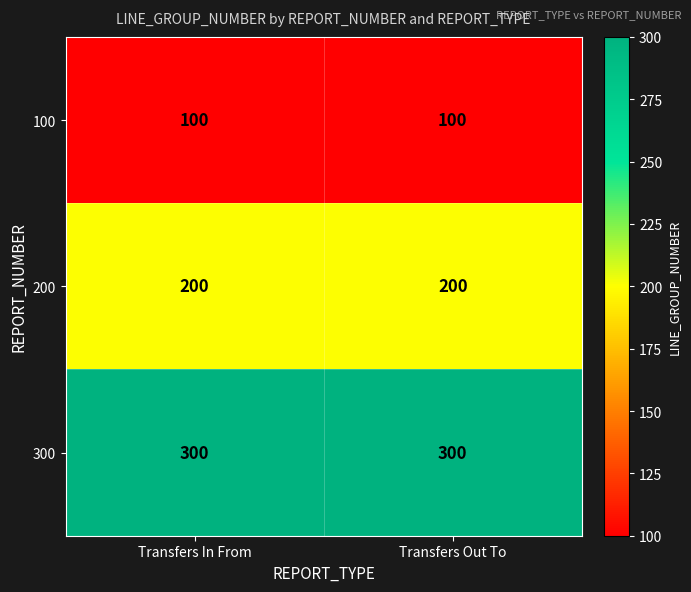

Is it true that 200 equals 200 at Transfers In From?

True